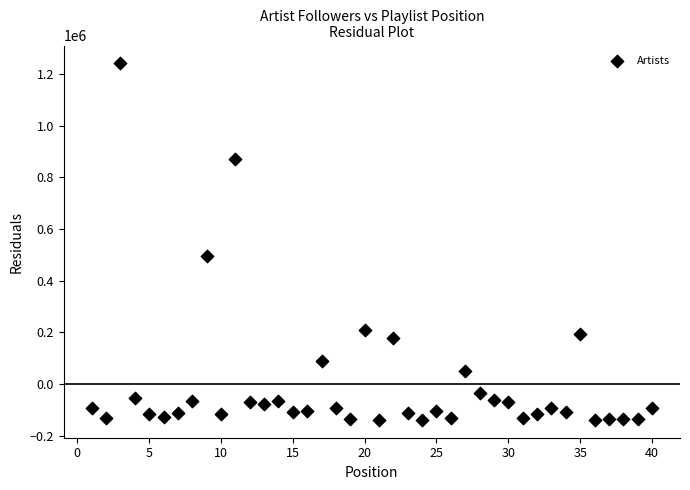

What is the range of Y values (max minus min)?

1380169.0